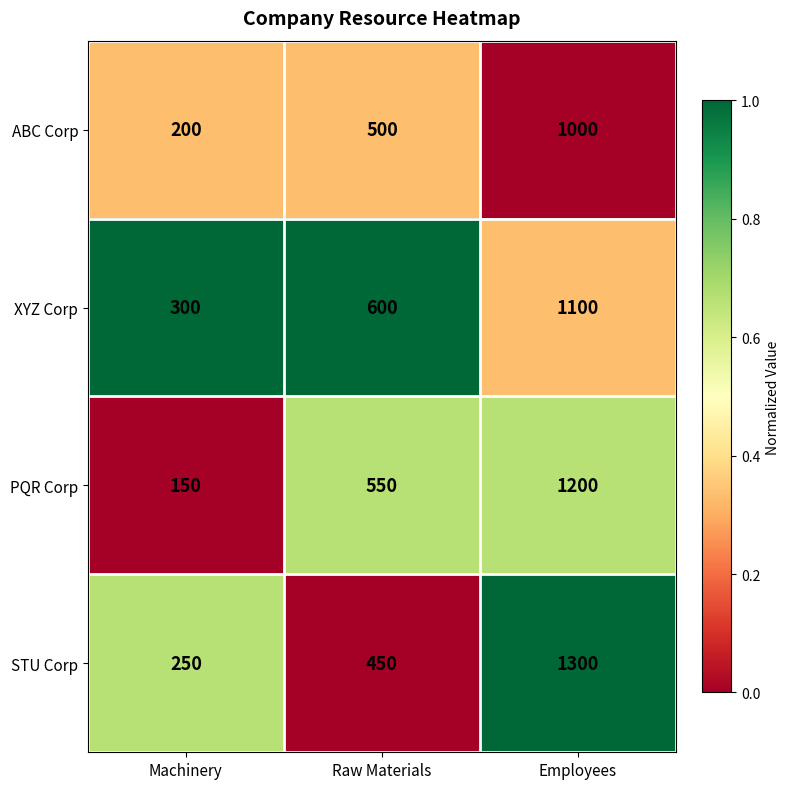

At which category is the sum across all series the highest?

Employees